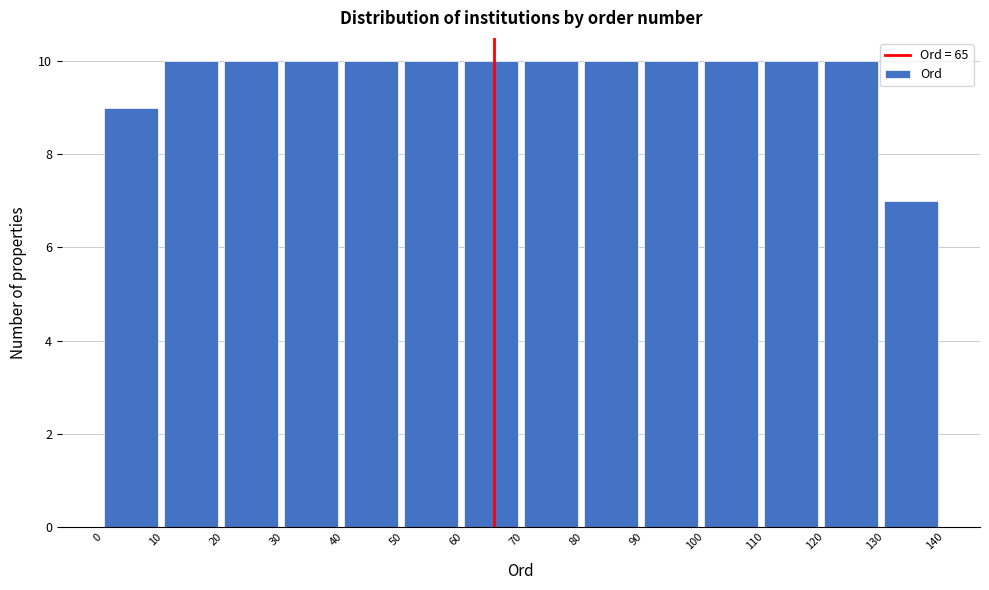

Reading left to right, list every bar in this chart as the range it spans on the x-axis followed by its height. The values are not printed on the chart, so give them approximately, as read against the axis.

0 to 10: 9
10 to 20: 10
20 to 30: 10
30 to 40: 10
40 to 50: 10
50 to 60: 10
60 to 70: 10
70 to 80: 10
80 to 90: 10
90 to 100: 10
100 to 110: 10
110 to 120: 10
120 to 130: 10
130 to 140: 7